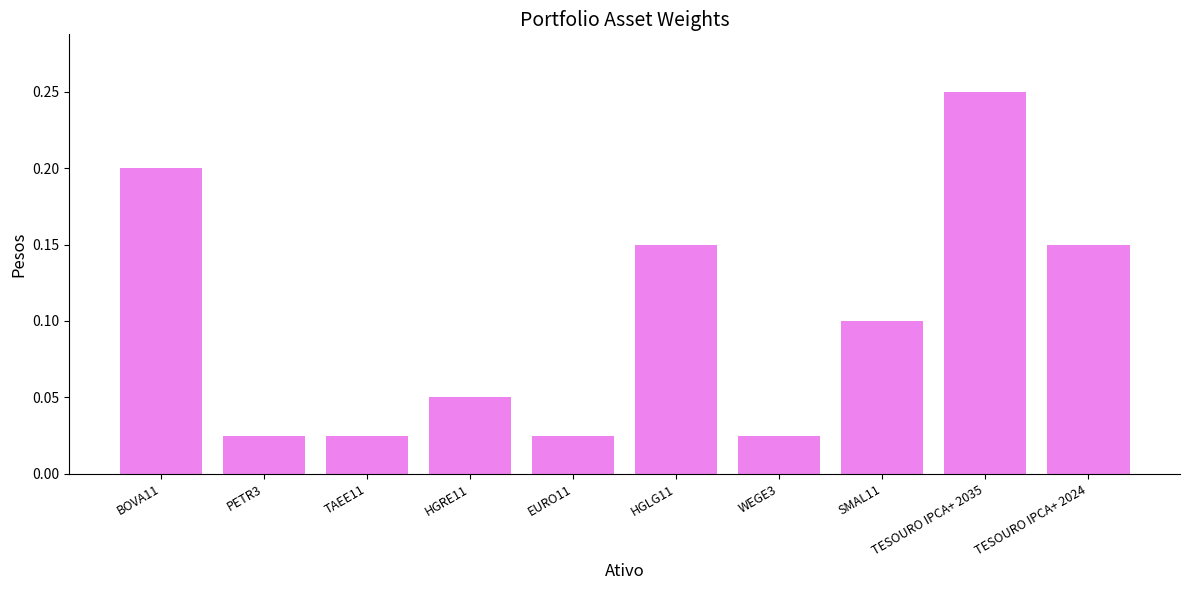

Count the values in the range 0 to 1.

10